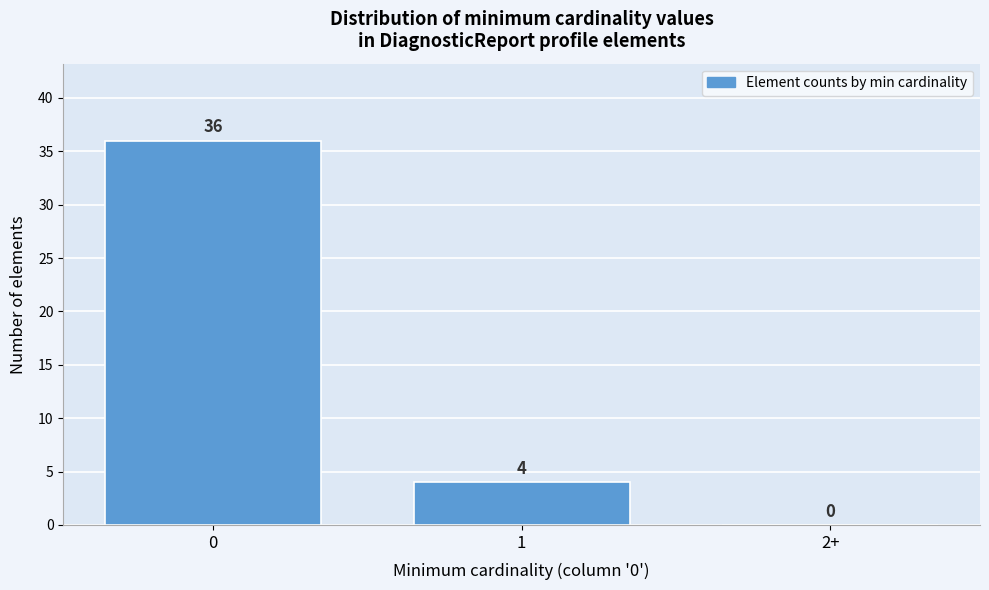

Reading right to left, extract all data points from this chart.

2+=0	1=4	0=36